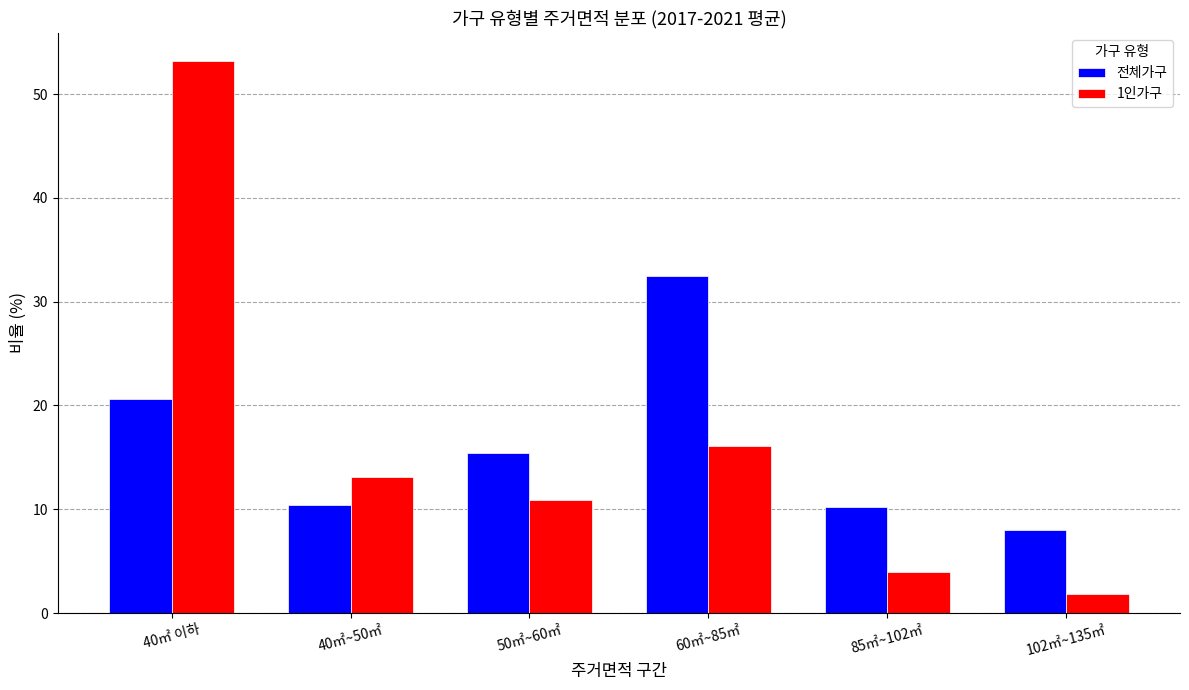

List the series in order of their peak value, highest first.

1인가구, 전체가구